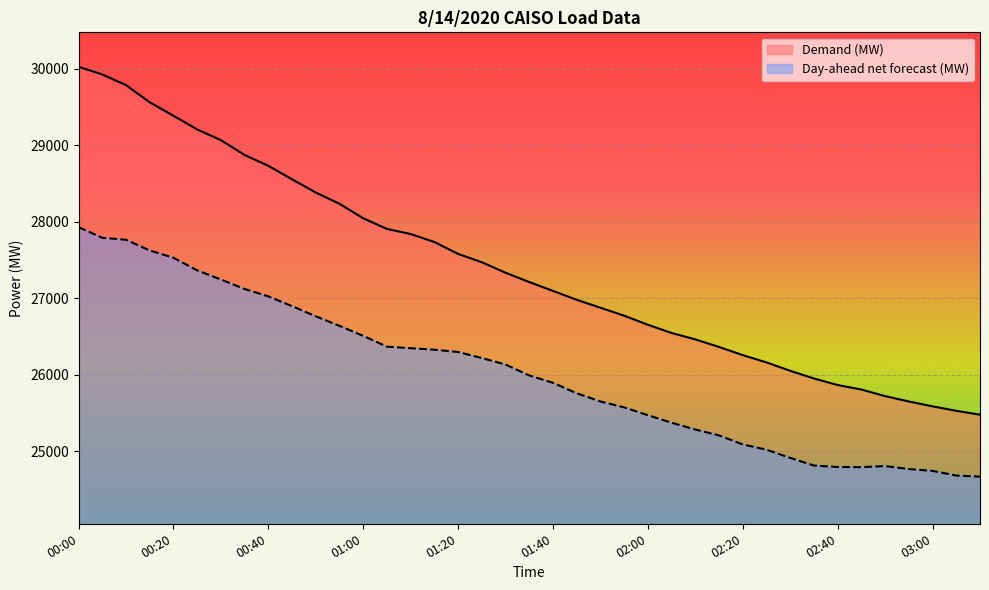

Does the chart display data point markers on the line(s)?

No